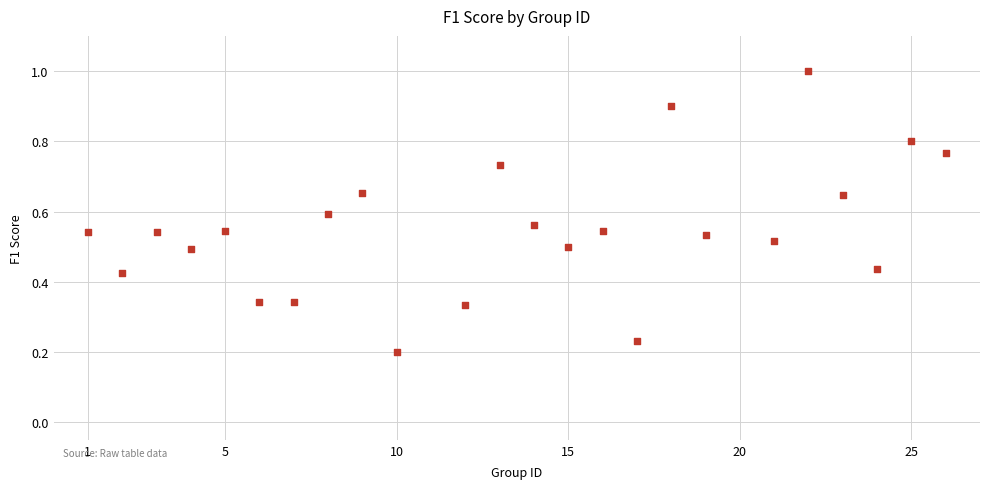

What is the range of X values (max minus min)?

25.0